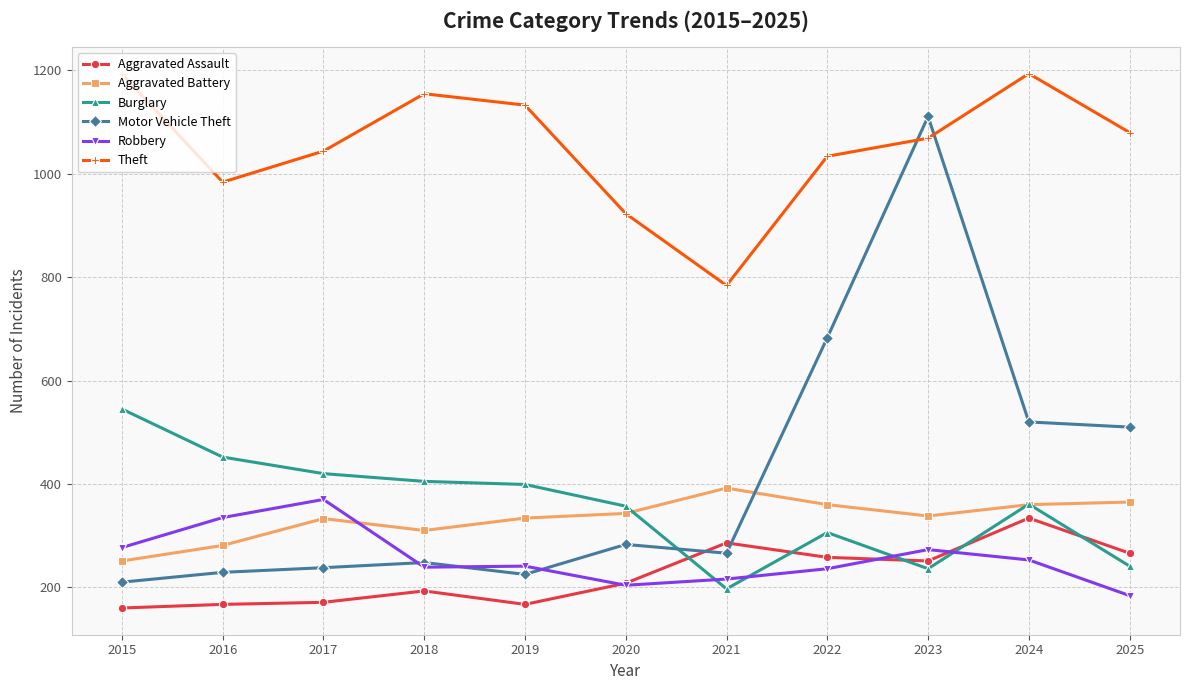

How many distinct data groups are displayed?

6